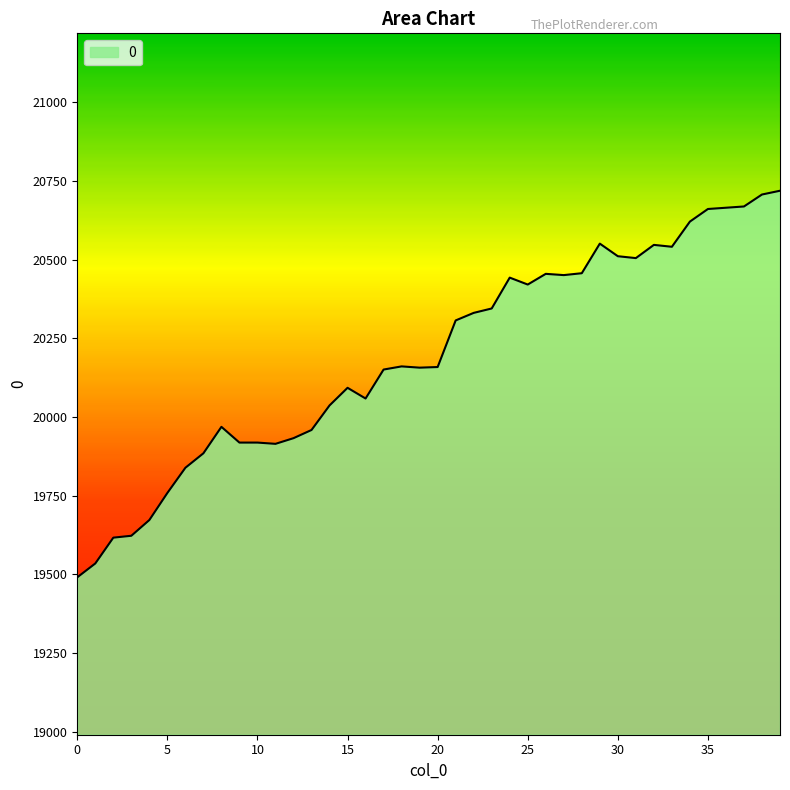

What is the maximum value shown in the chart?

20719